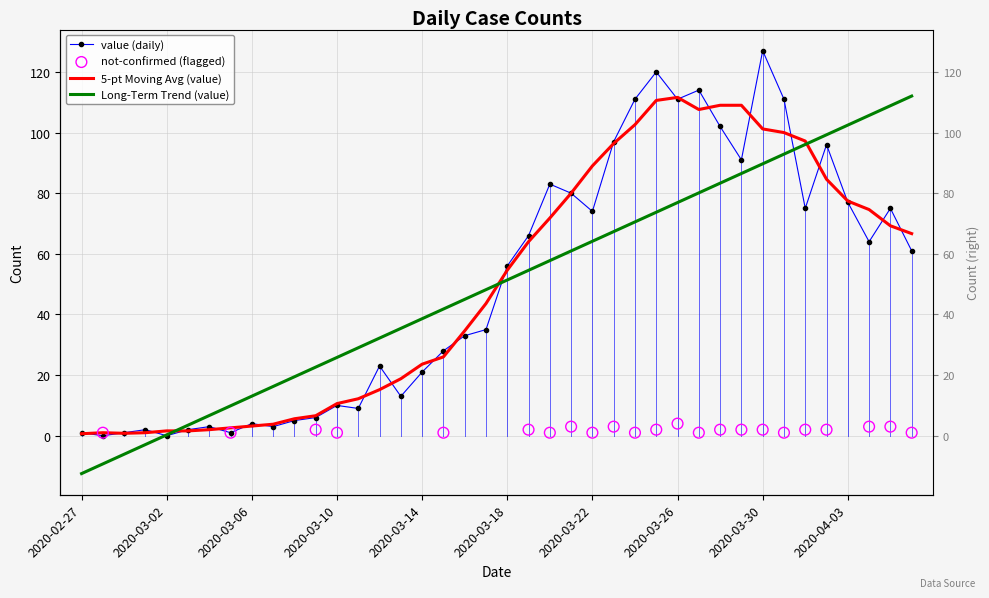

What is the change in value from 2020-02-28 to 2020-03-19?

+66